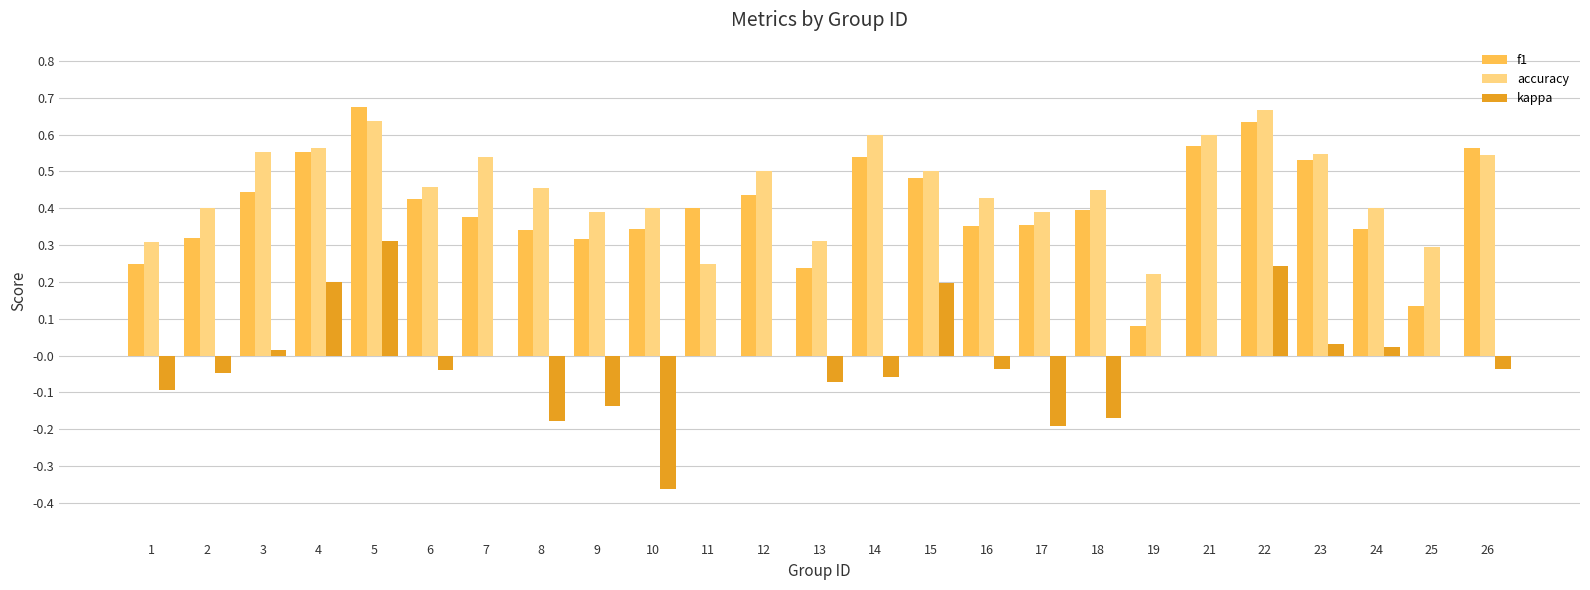

Between 8 and 15, which series saw the biggest shift?

kappa